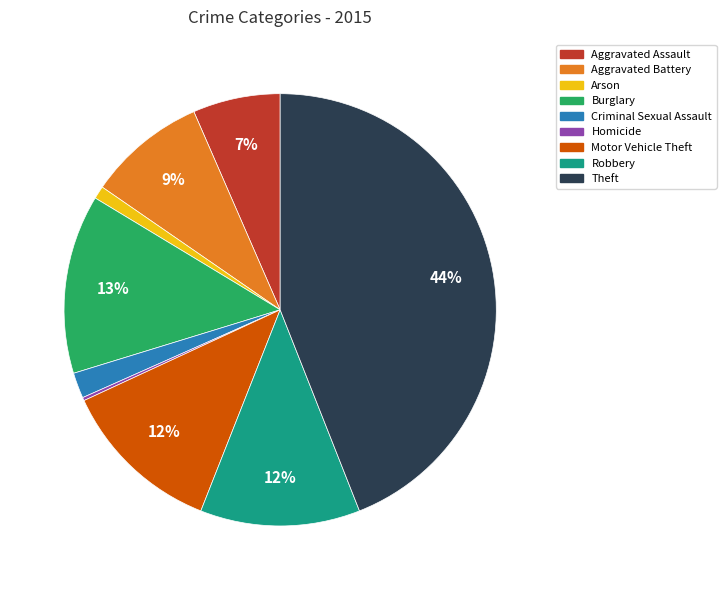

Which slice is the largest?

Theft